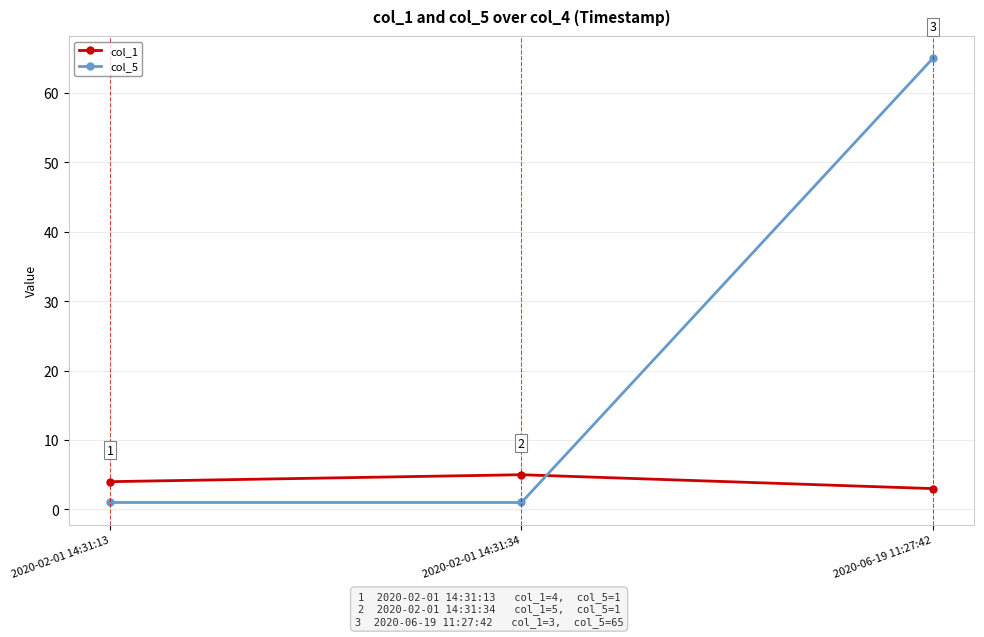

Reading left to right, transcribe all the data shown in this chart.

col_1: 4	5	3
col_5: 1	1	65